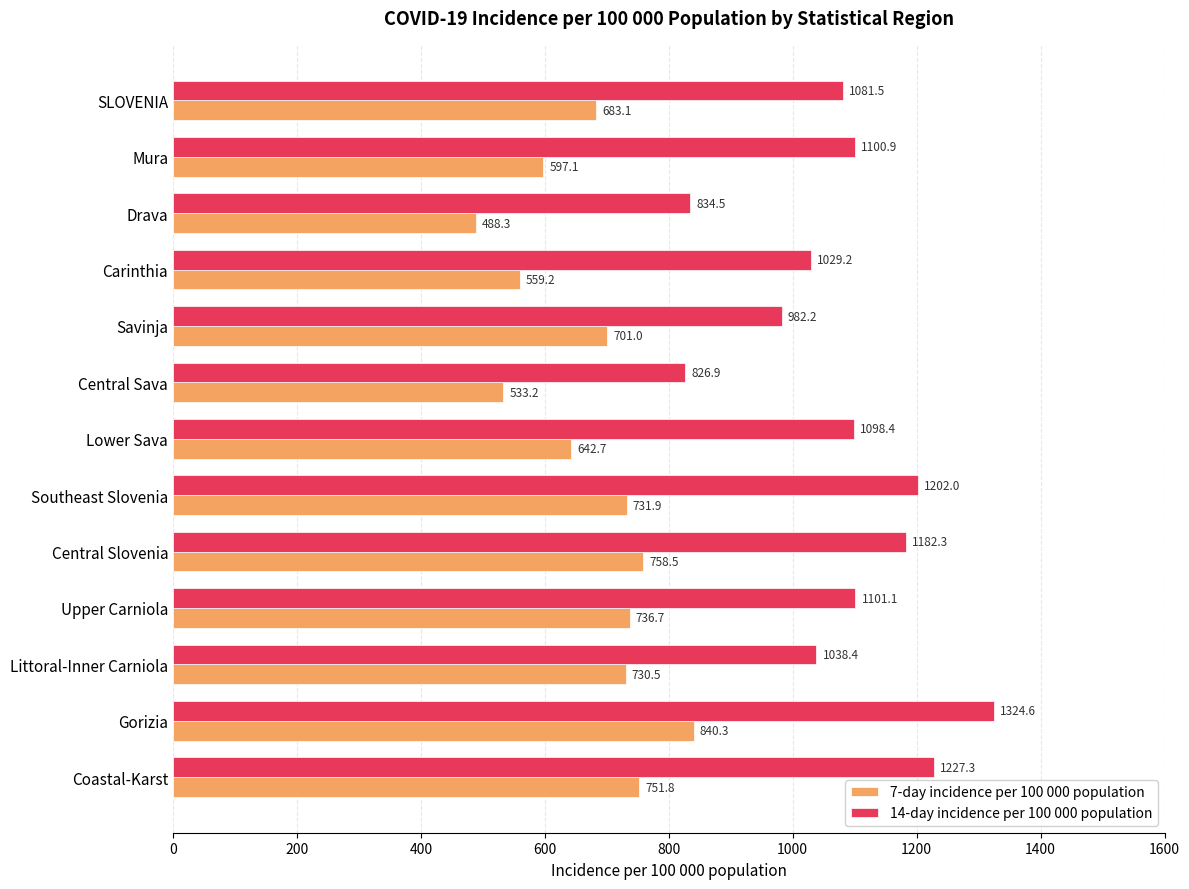

Where is 14-day incidence per 100 000 population nearest to the value 1075?

SLOVENIA